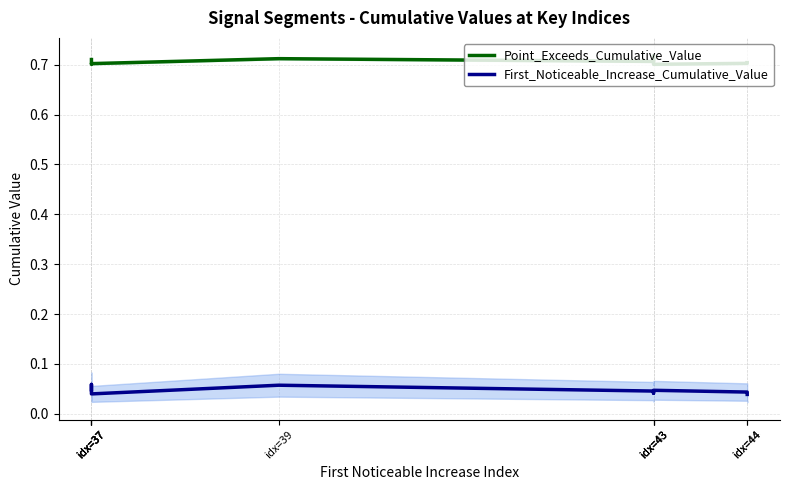

Reading left to right, list all the values displayed in this chart.

Point_Exceeds_Cumulative_Value: idx=37=0.7	idx=37=0.7	idx=37=0.7	idx=37=0.7	idx=39=0.7	idx=43=0.7	idx=43=0.7	idx=43=0.7	idx=44=0.7	idx=44=0.7
First_Noticeable_Increase_Cumulative_Value: idx=37=0.0	idx=37=0.1	idx=37=0.0	idx=37=0.0	idx=39=0.1	idx=43=0.0	idx=43=0.0	idx=43=0.0	idx=44=0.0	idx=44=0.0